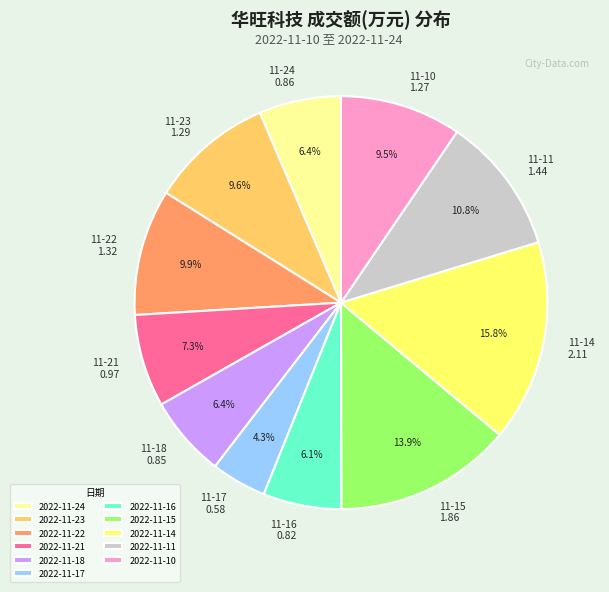

Which slice is the largest?

2022-11-14